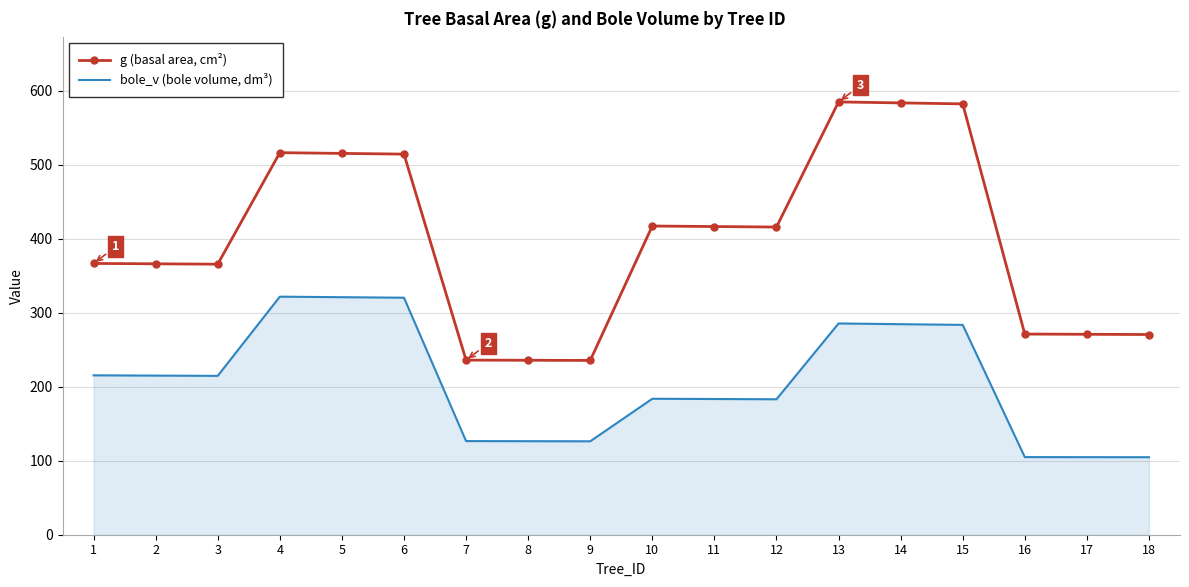

How many categories are shown in the chart?

18